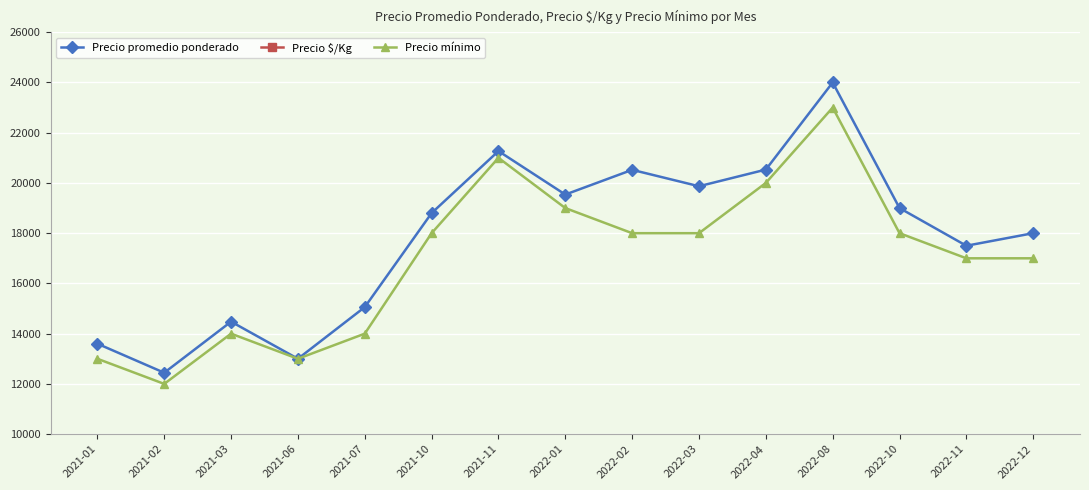

How many categories are shown in the chart?

15